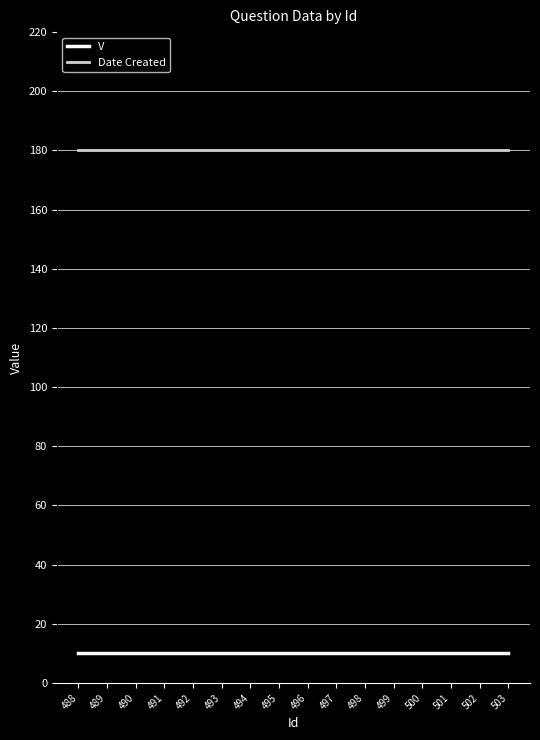

What is the spread (max minus min) of values at 497?

170